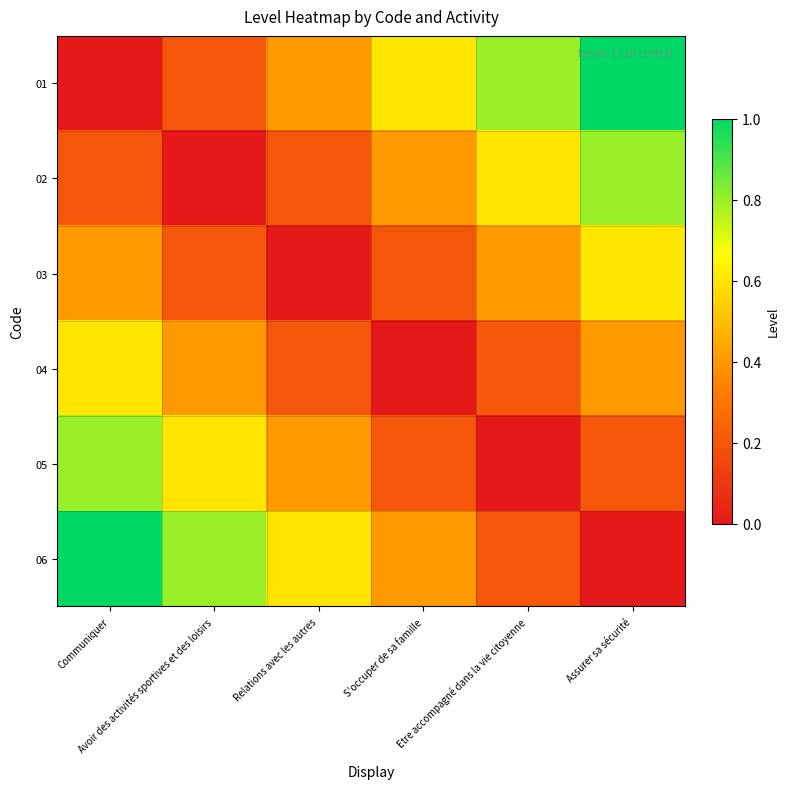

Between Avoir des activités sportives et des loisirs and Relations avec les autres, which is larger?

Relations avec les autres